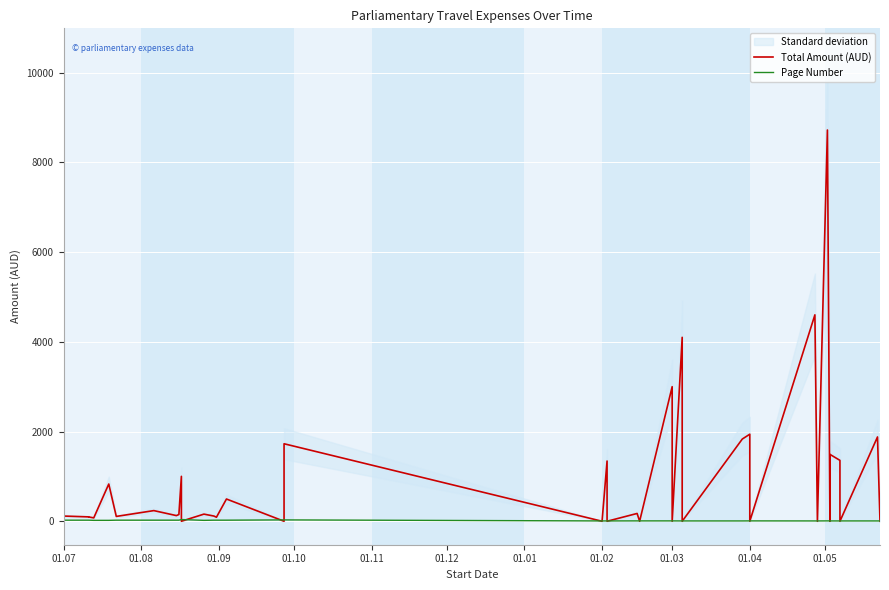

True or false: Total Amount (AUD) has a value of -4991.9 at 22.

False